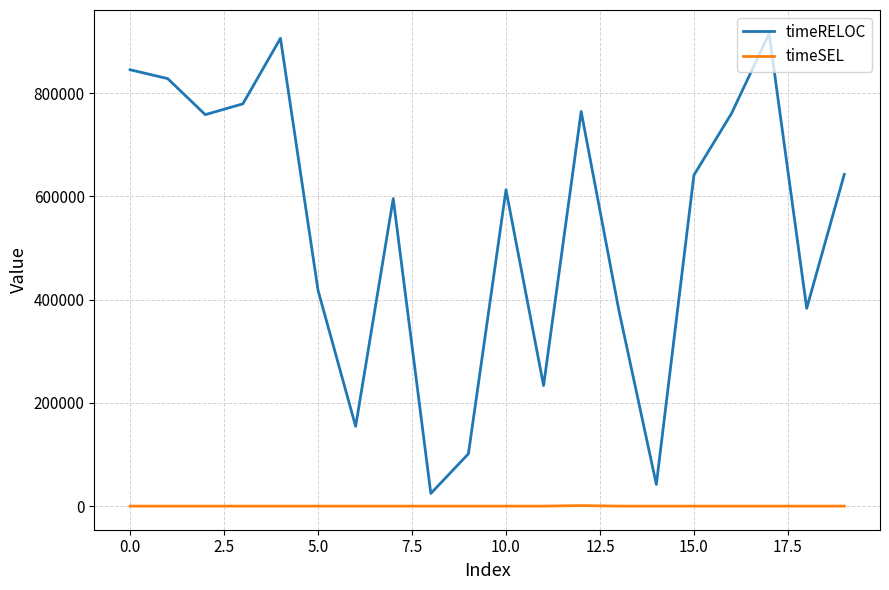

Which series has the largest range (max minus min)?

timeRELOC